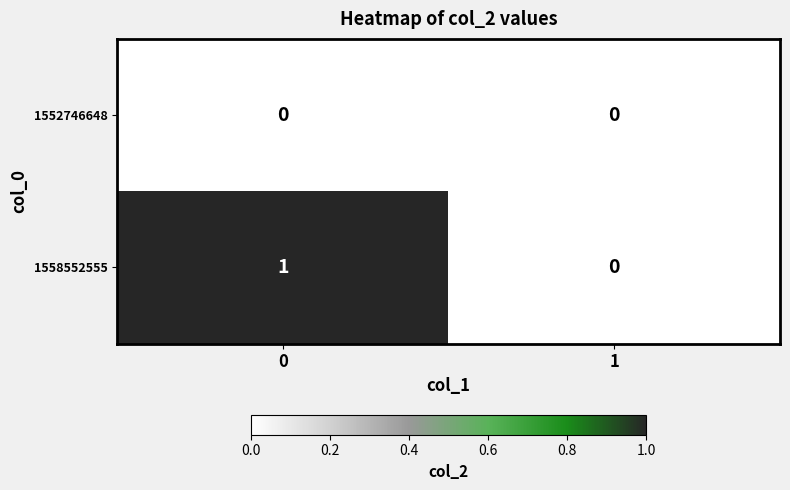

How many data points does each series have?

2